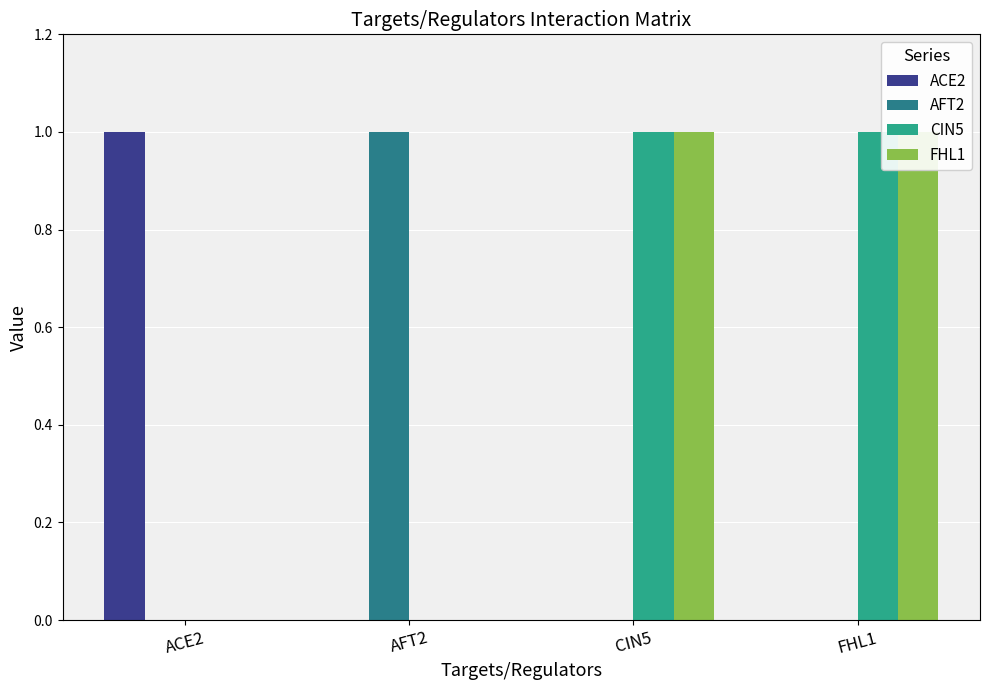

The value of FHL1 at FHL1 is 1. True or false?

False